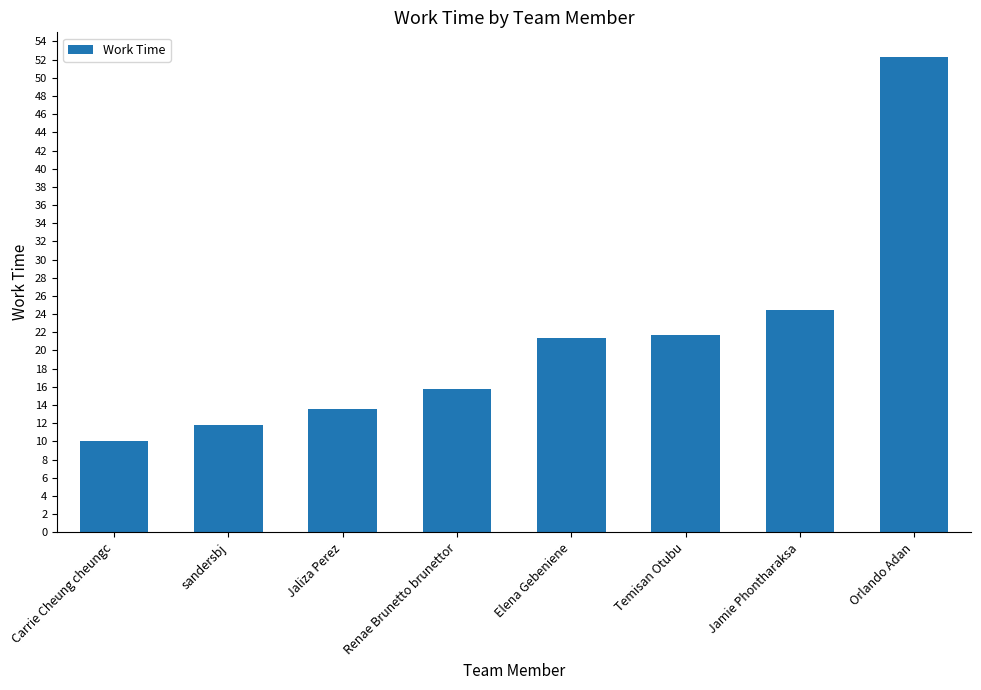

What is the sum of all values?

171.1